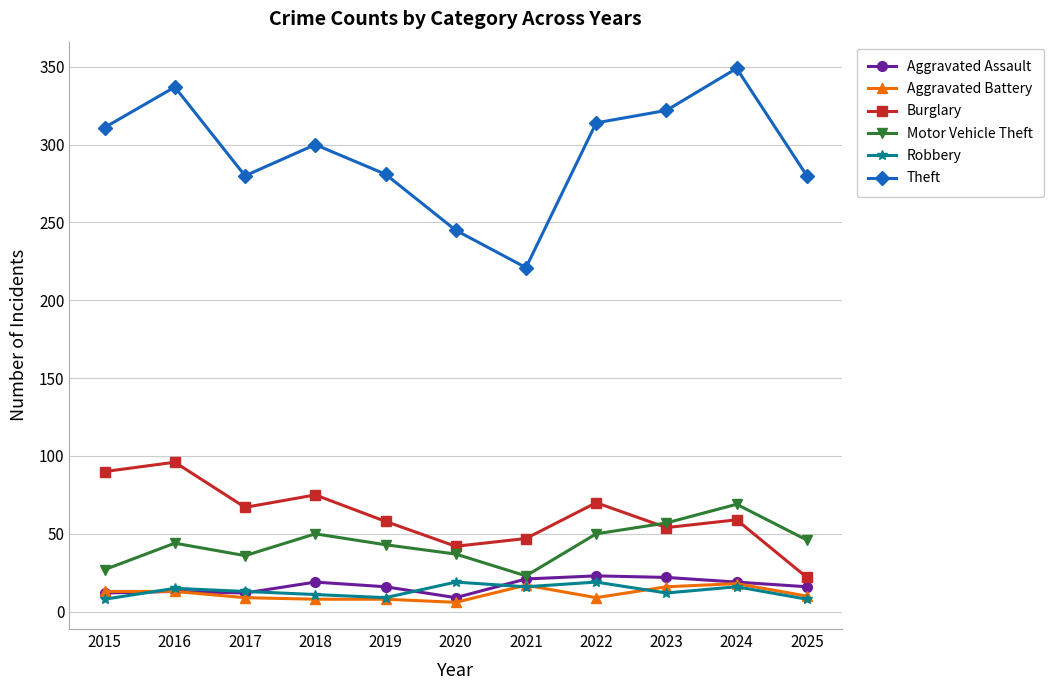

What is the total value across all series at 2023?

483